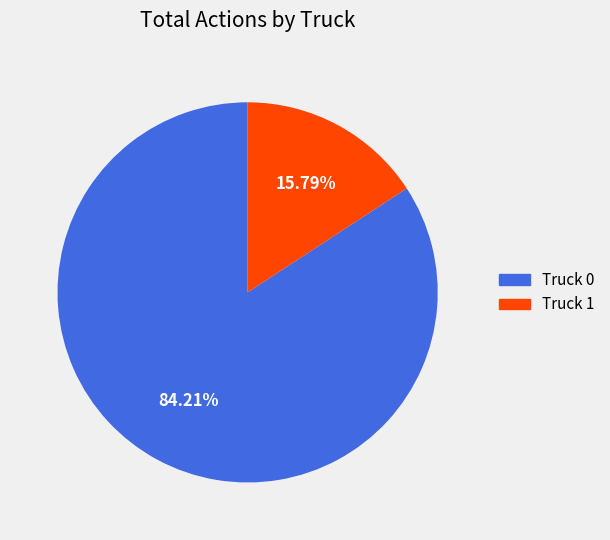

To the nearest percent, what is the average slice percentage?

50%